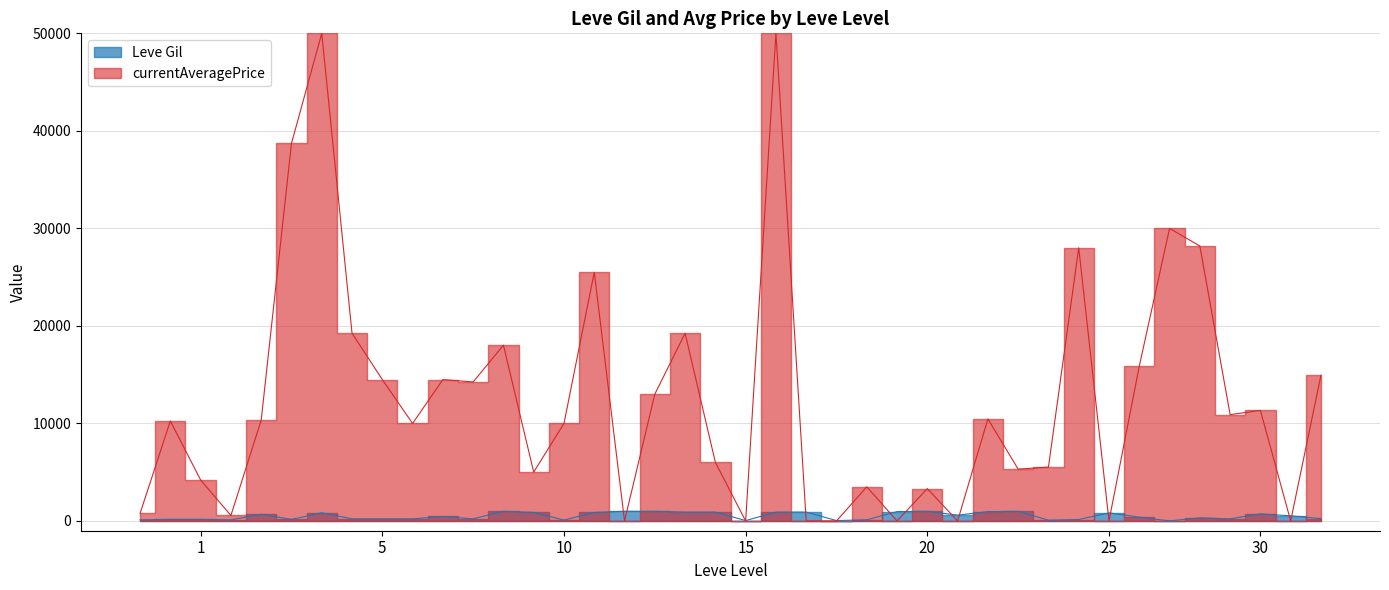

Is it true that the value at 15 is 1454?

False